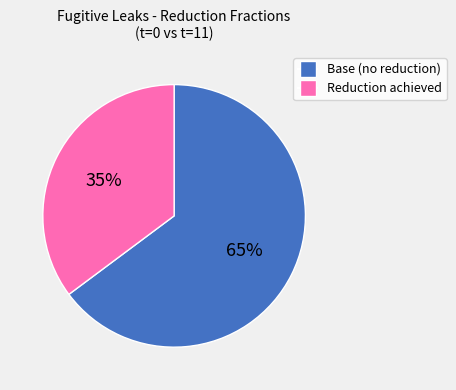

True or false: Reduction achieved accounts for 35% of the total.

True